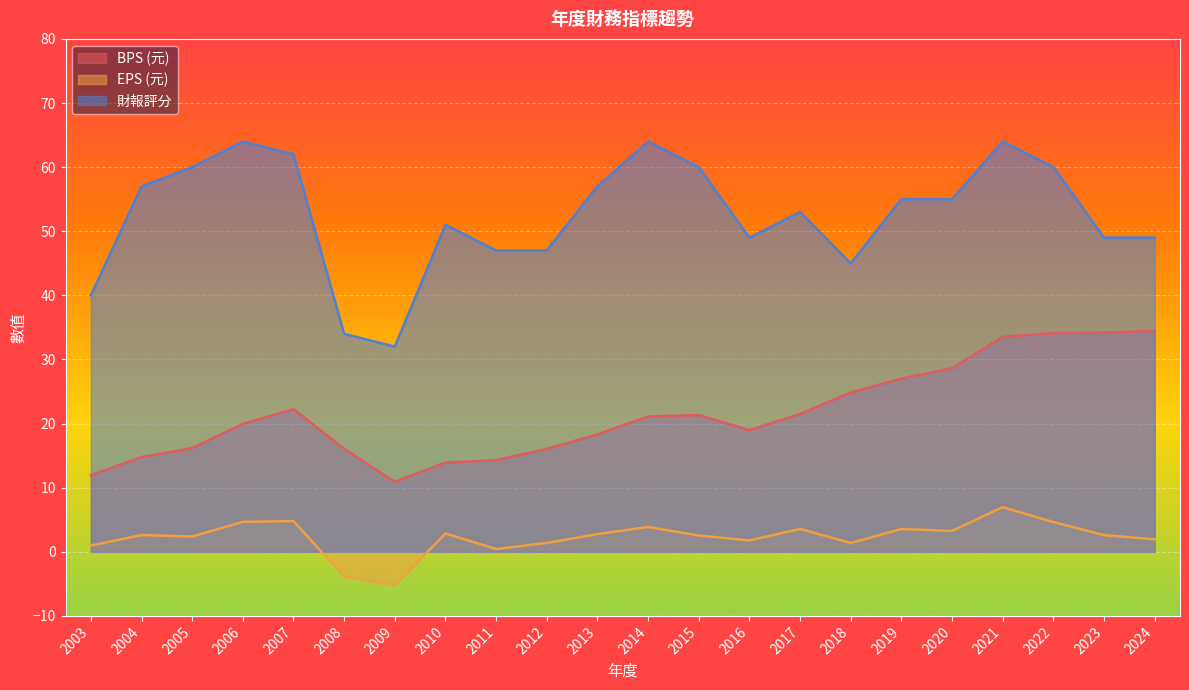

What are all the series names shown in the legend?

BPS (元), EPS (元), 財報評分